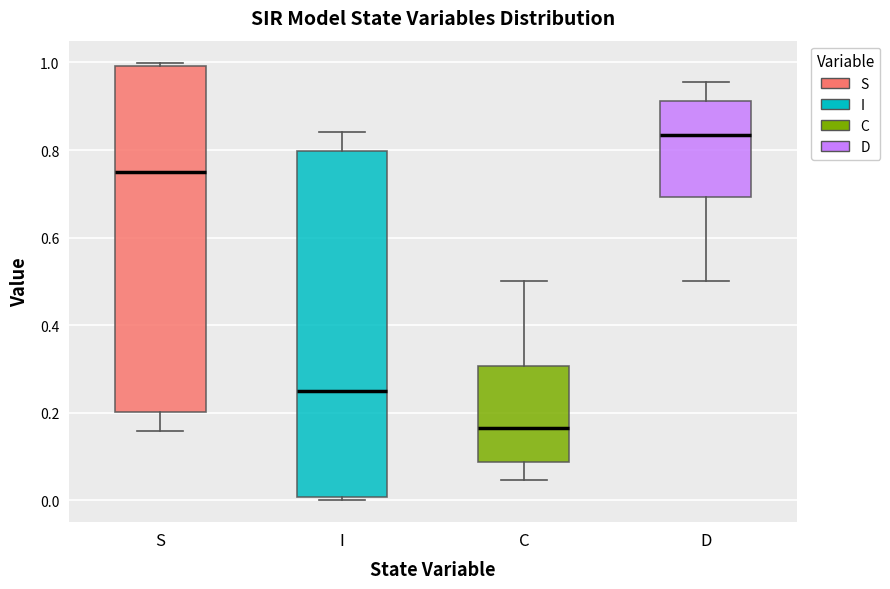

Where does the upper whisker of the box for I end on the y-axis? The values are not printed on the chart, so give them approximately, as read against the axis.

0.84